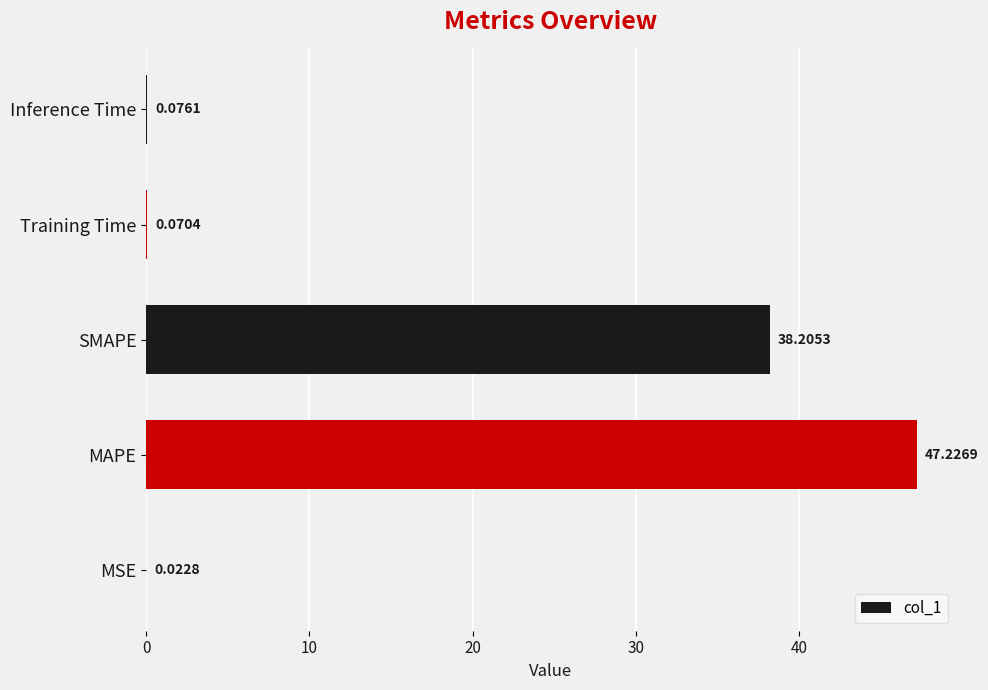

At which label is the value closest to 23?

SMAPE